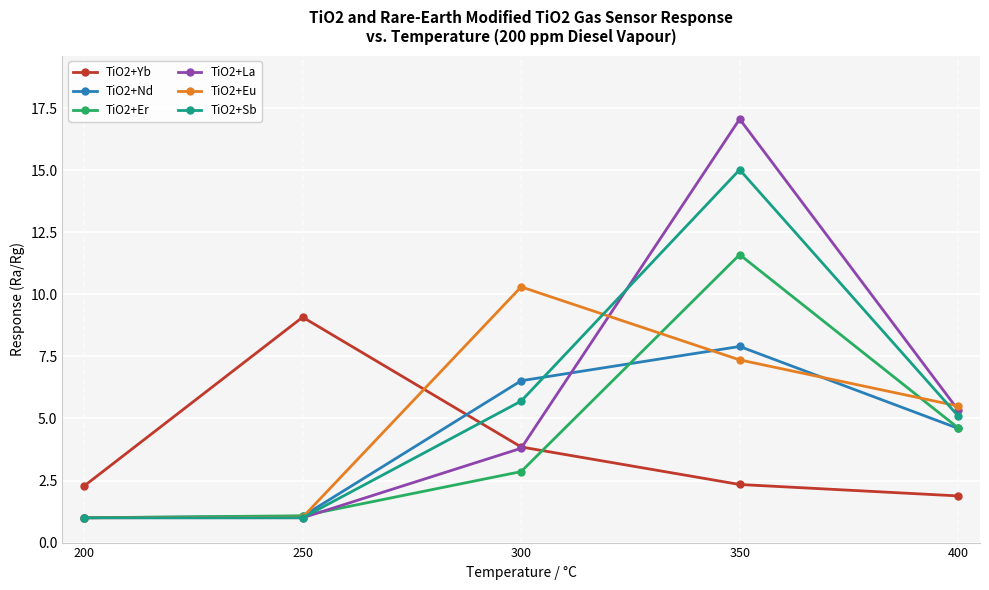

Where is the first local maximum for TiO2+Sb?

350